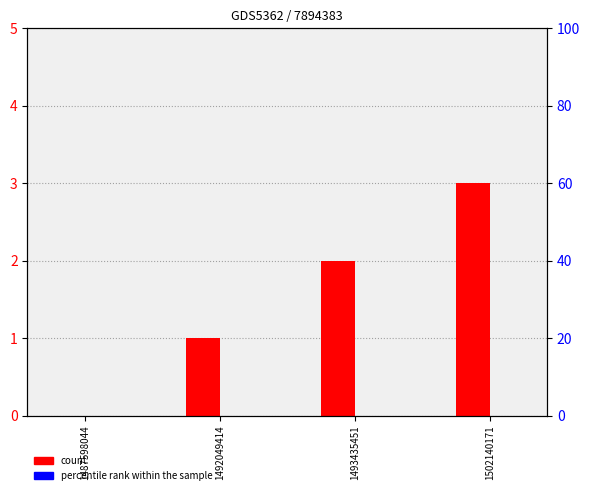

At how many categories does at least one series exceed 1?

2